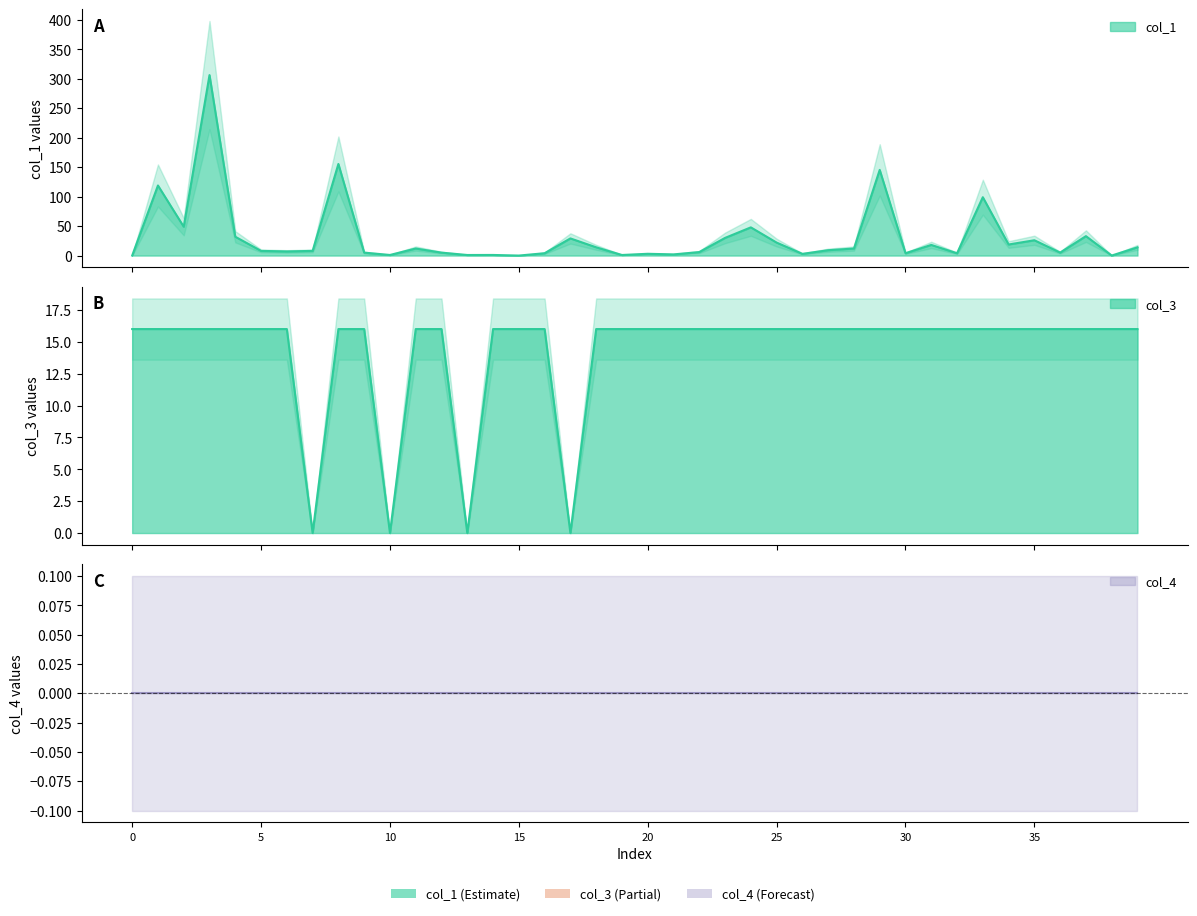

What is the greatest value displayed?

306.1